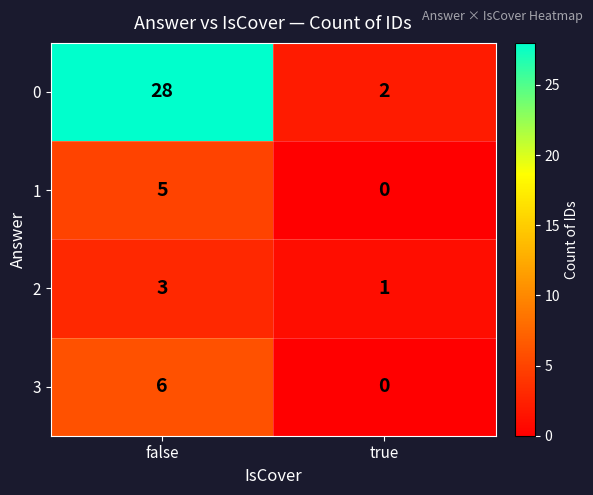

What is the difference between the maximum and minimum values in the 1 series?

5